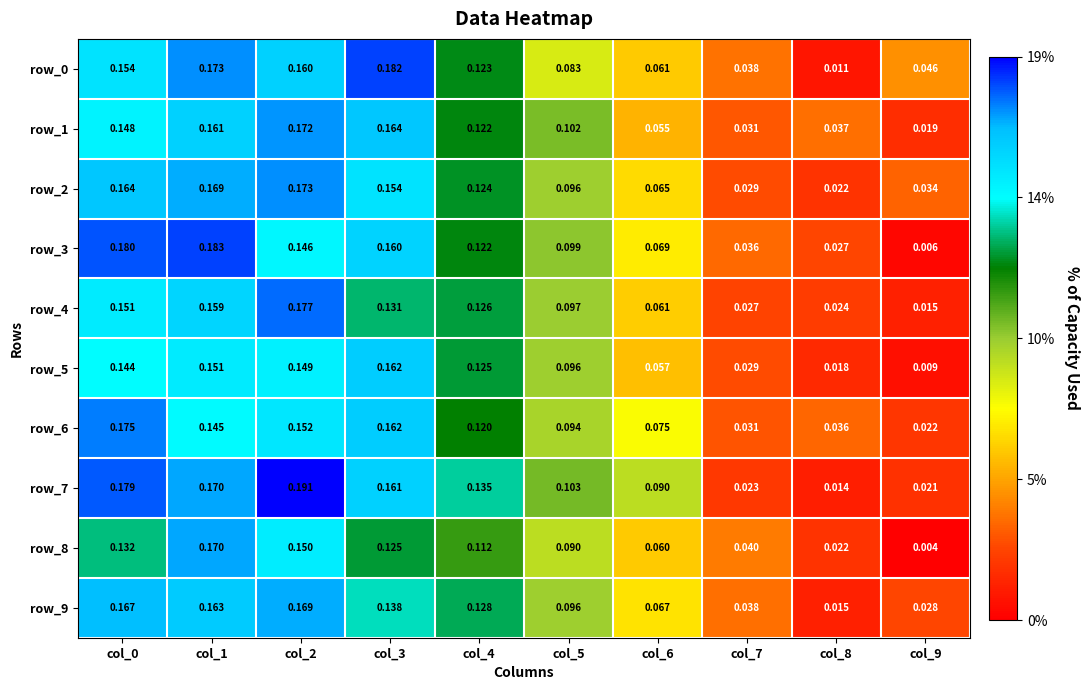

Which label corresponds to the smallest value in the chart?

col_9